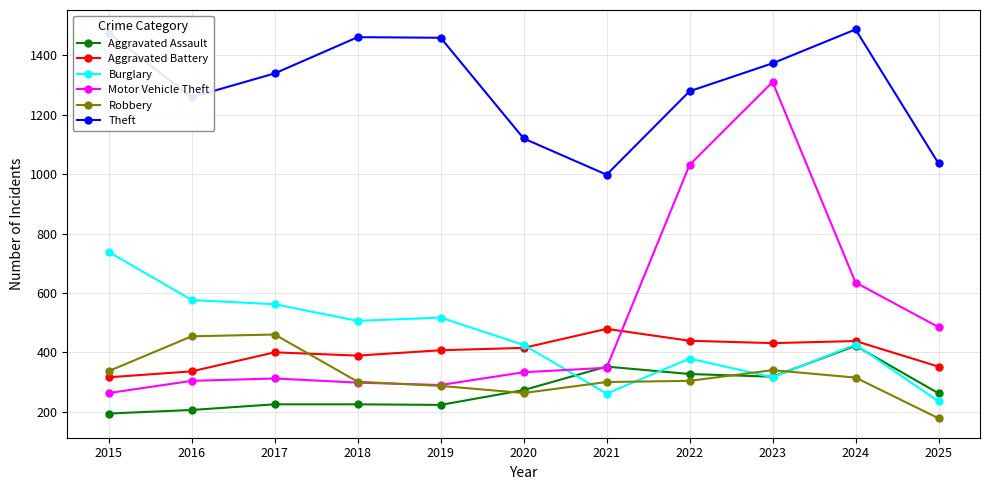

What is the maximum value shown in the chart?

1487